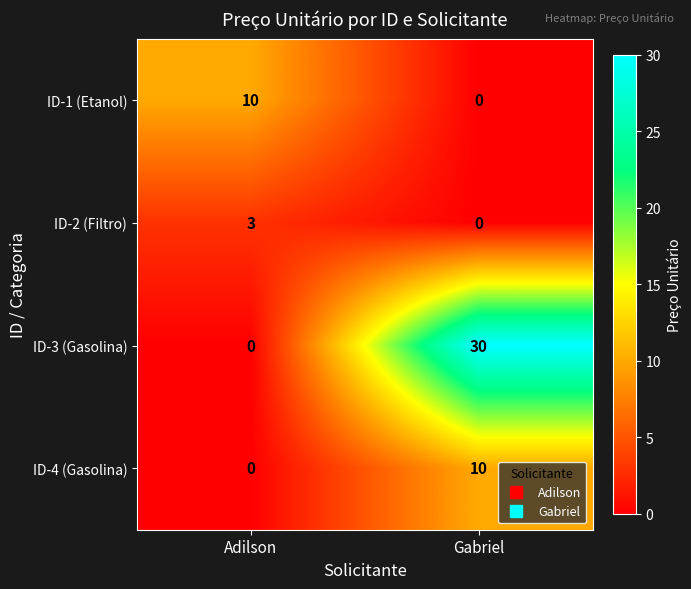

Which category has the lowest value in the ID-4 (Gasolina) series?

Adilson